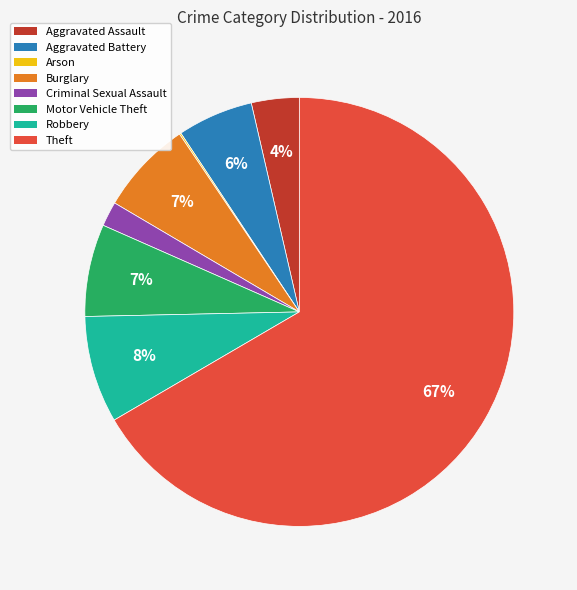

Between Robbery and Aggravated Assault, which is larger?

Robbery